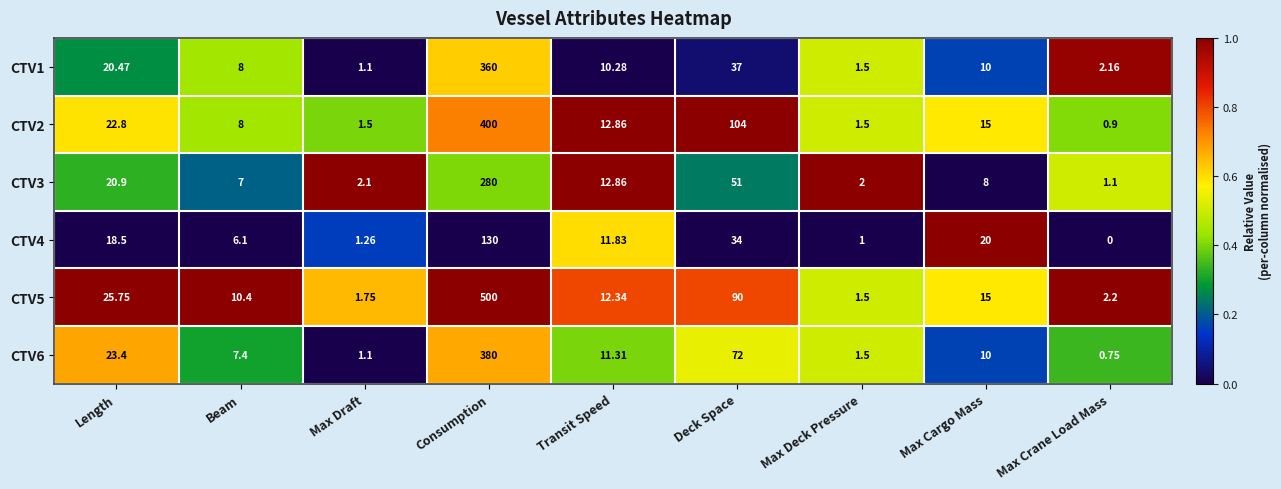

What is the spread (max minus min) of values at Transit Speed?

2.6